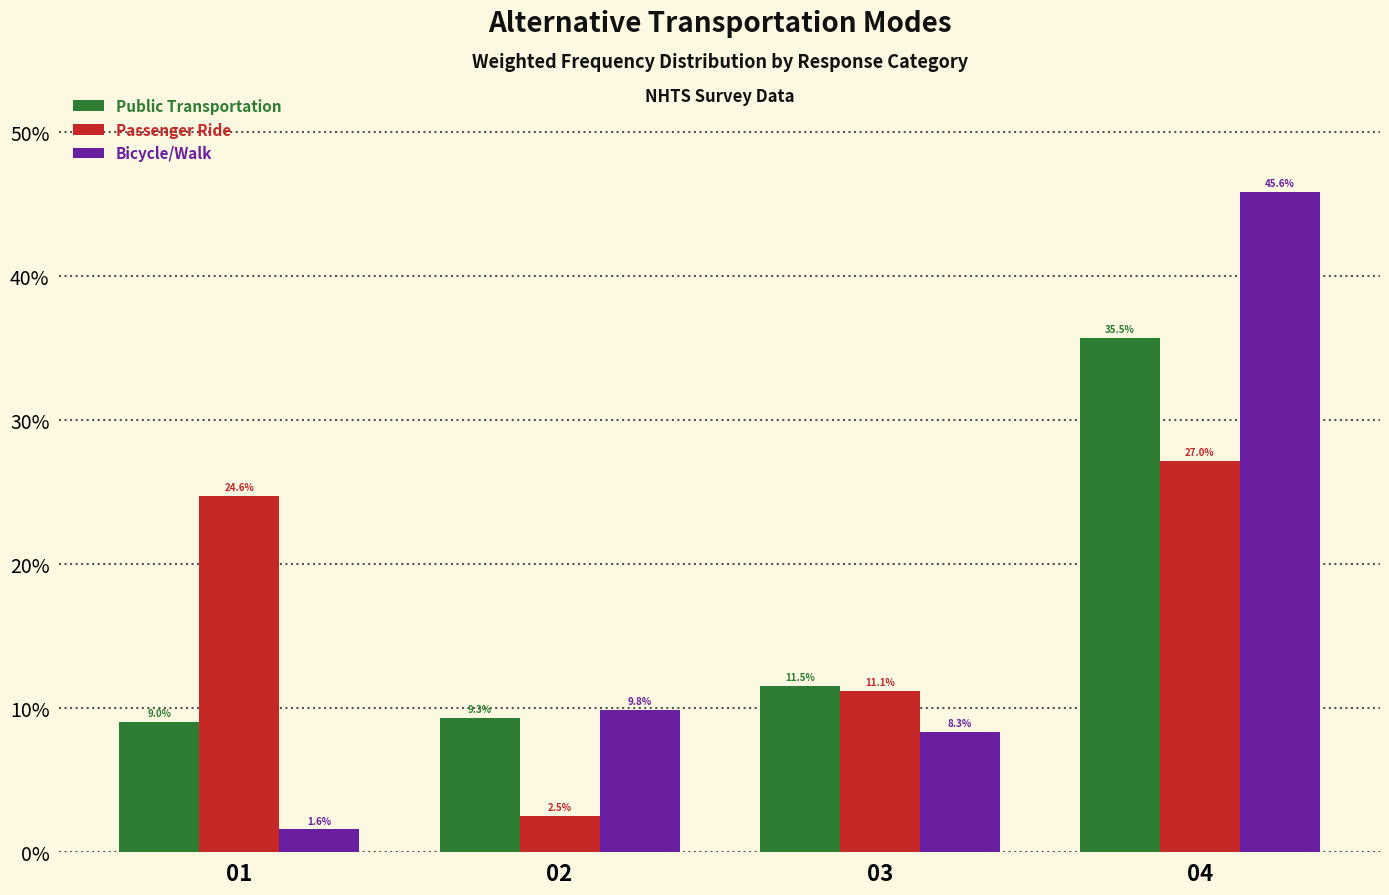

What are all the series names shown in the legend?

Public Transportation, Passenger Ride, Bicycle/Walk